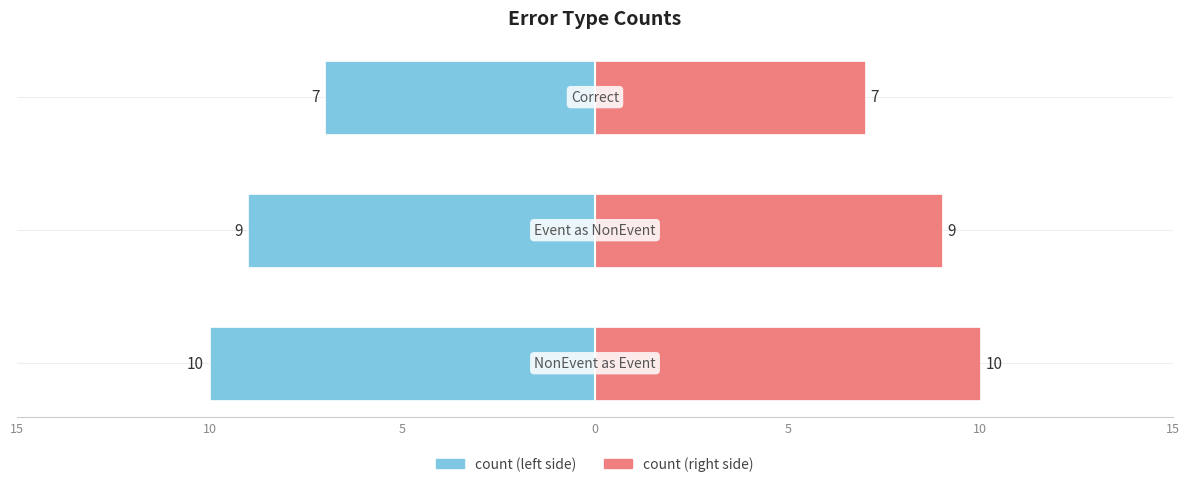

The value at Wrong_Entity_Event_as_NonEvent is 9. True or false?

True